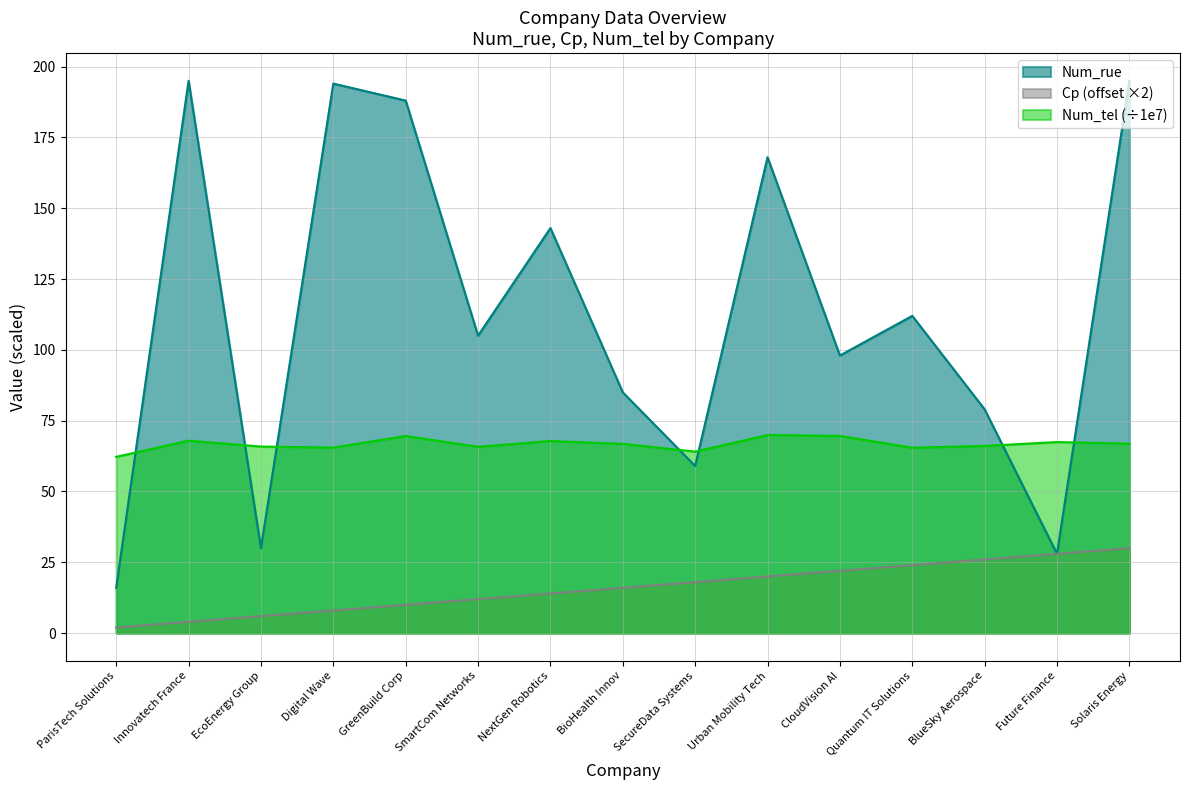

Does the chart display data point markers on the line(s)?

No